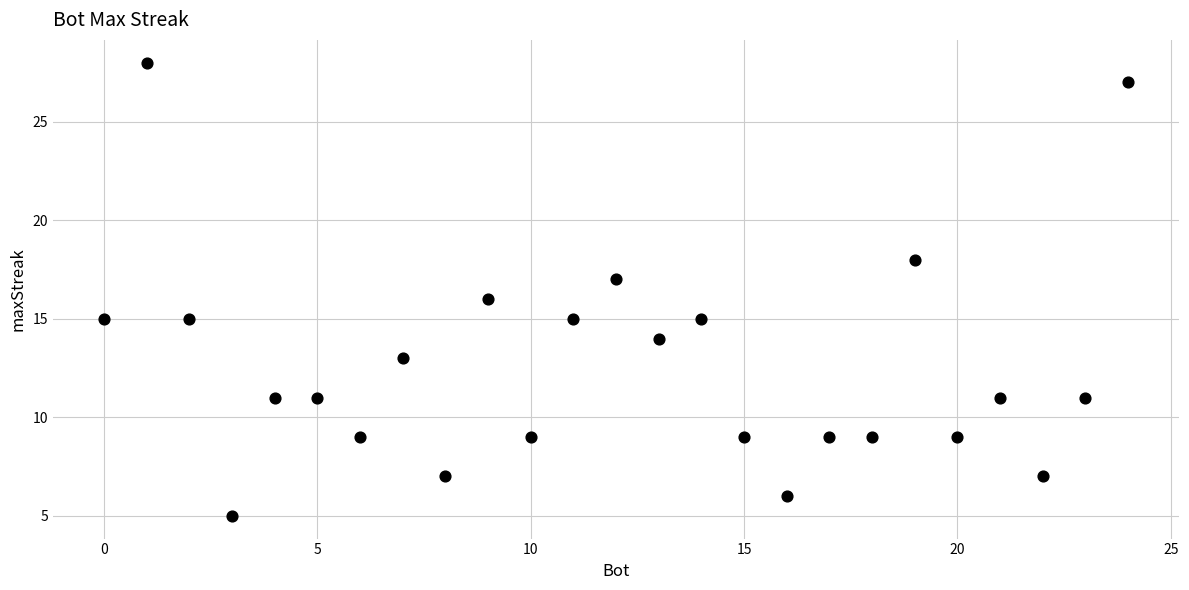

What is the range of Y values (max minus min)?

23